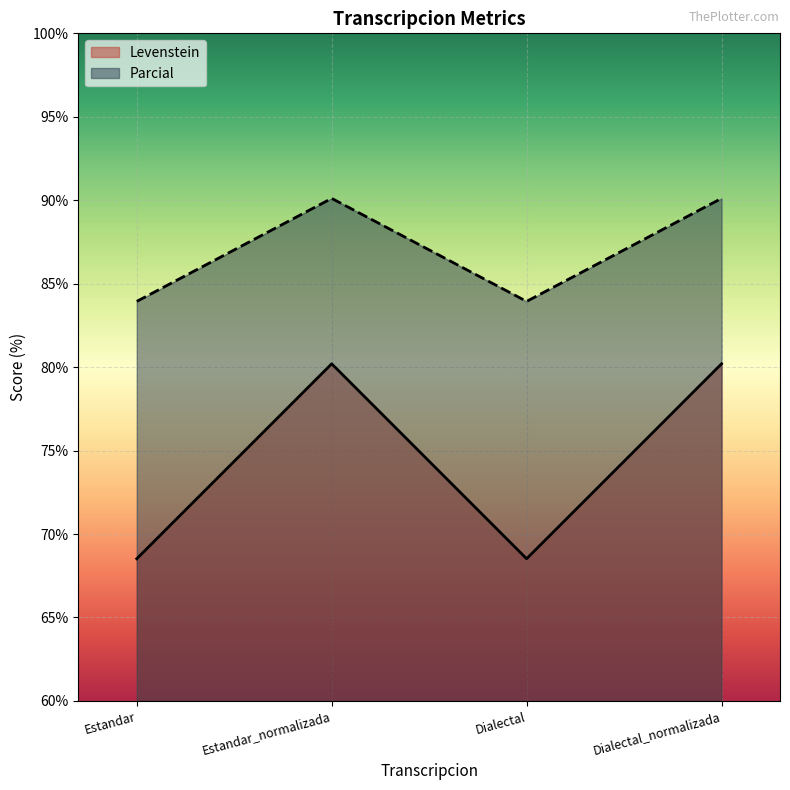

Is the value of Levenstein at Estandar_normalizada greater than the value of Parcial at Dialectal?

No